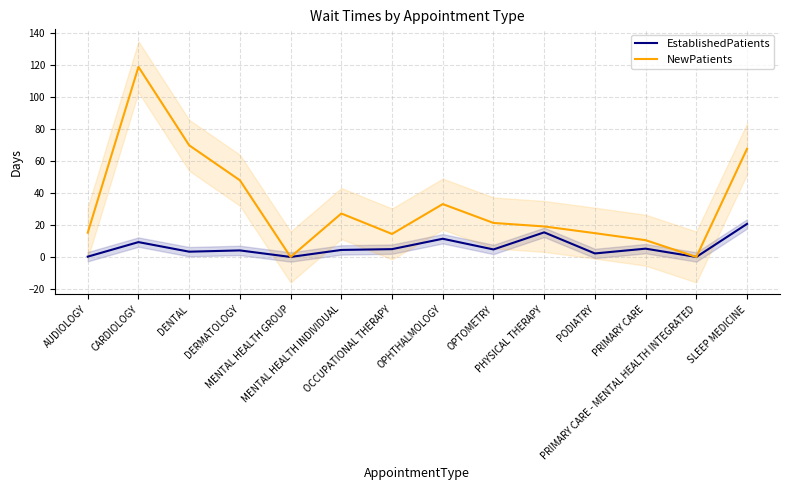

How many values in EstablishedPatients are above zero?

12